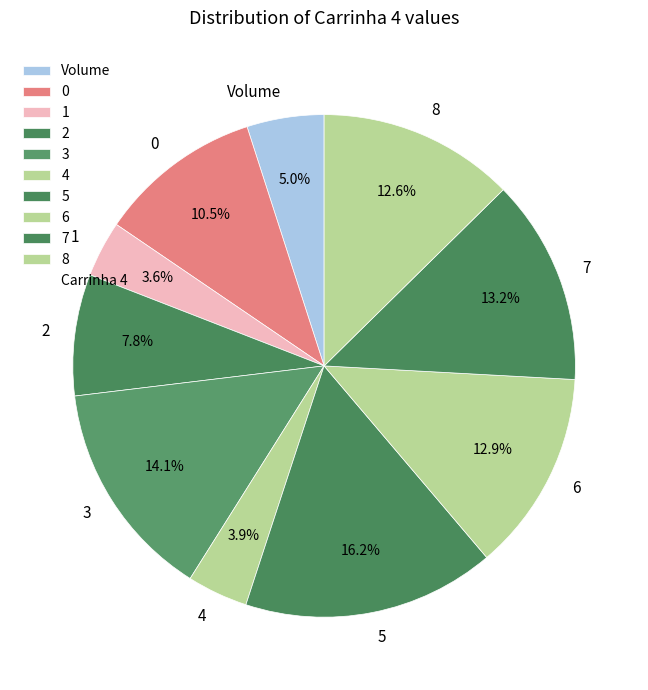

What is the ratio of the value at 0 to the value at 2?

1.3